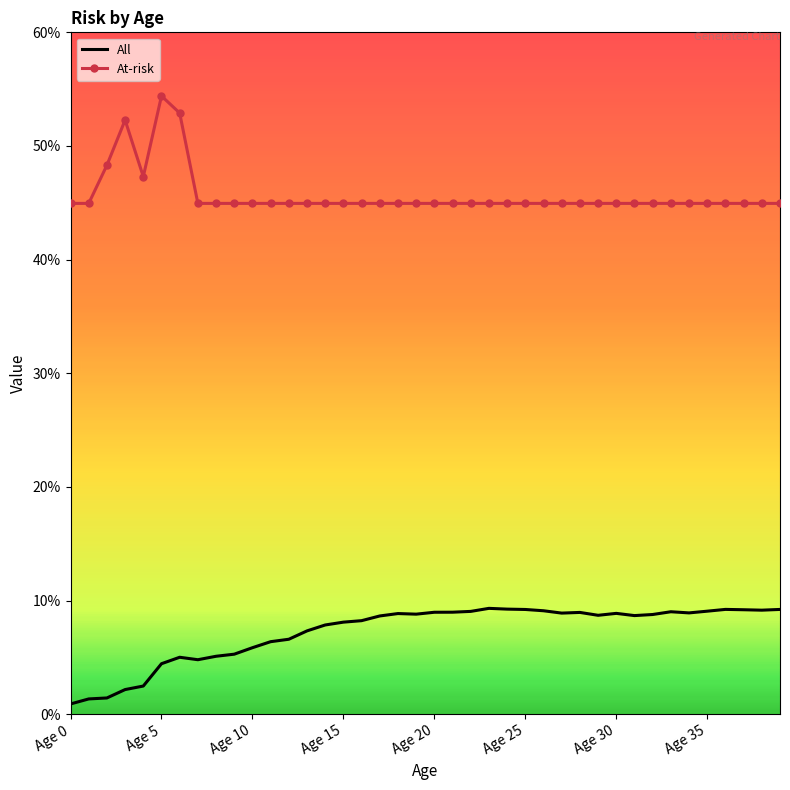

What is the highest value of the All series?

9.3